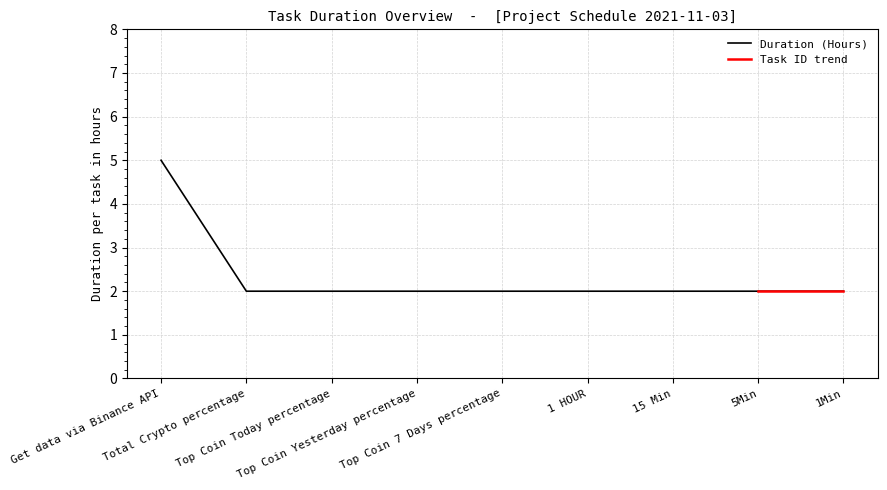

Read the value at Total Crypto percentage.

2